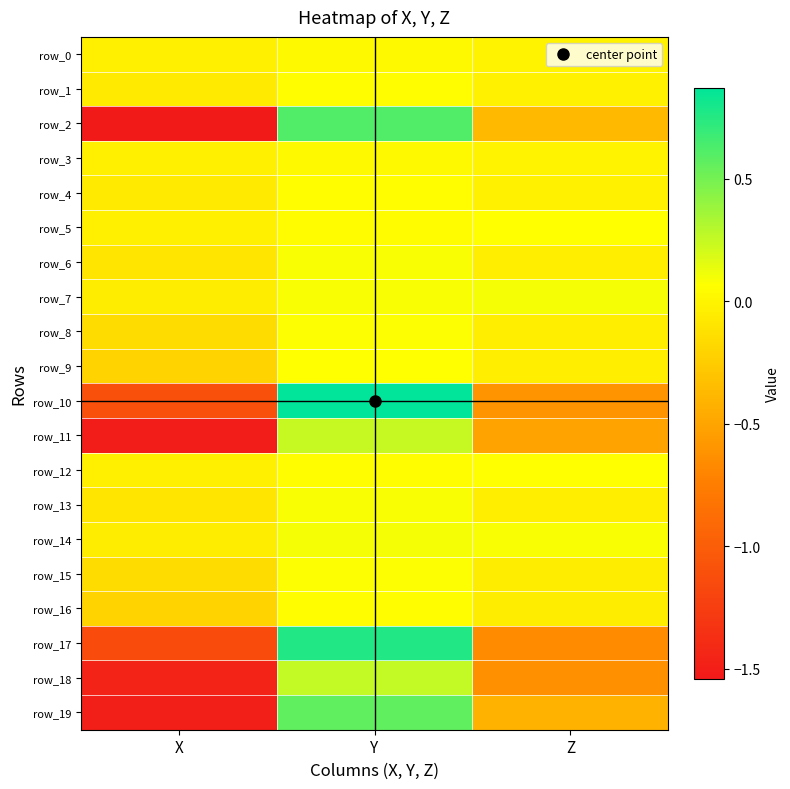

At Y, list the series in order from smallest to largest.

row_3, row_0, row_5, row_12, row_4, row_16, row_1, row_9, row_15, row_8, row_6, row_13, row_7, row_14, row_11, row_18, row_19, row_2, row_17, row_10